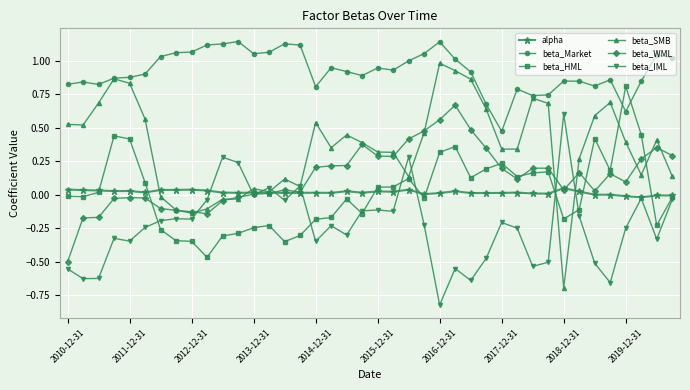

How many positive values does the beta_SMB series have?

33